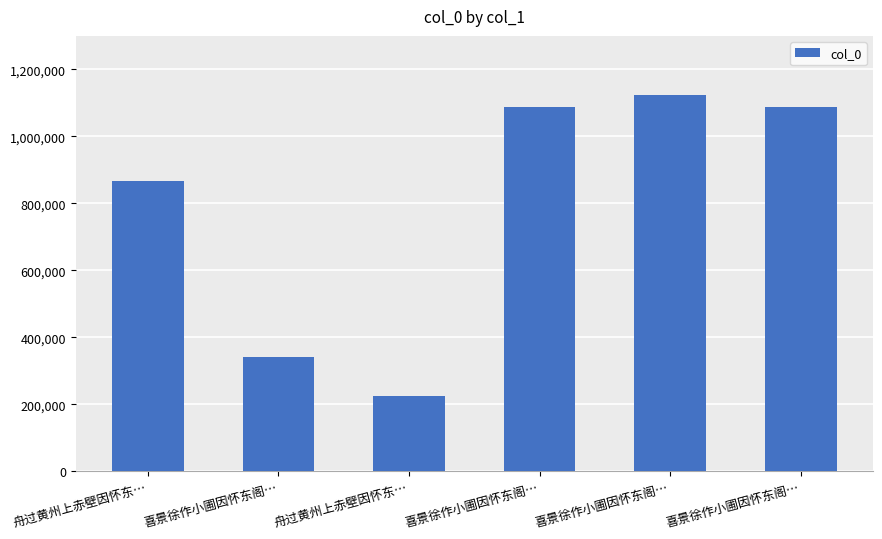

Reading left to right, extract all data points from this chart.

867310	341718	224724	1086698	1122834	1086697